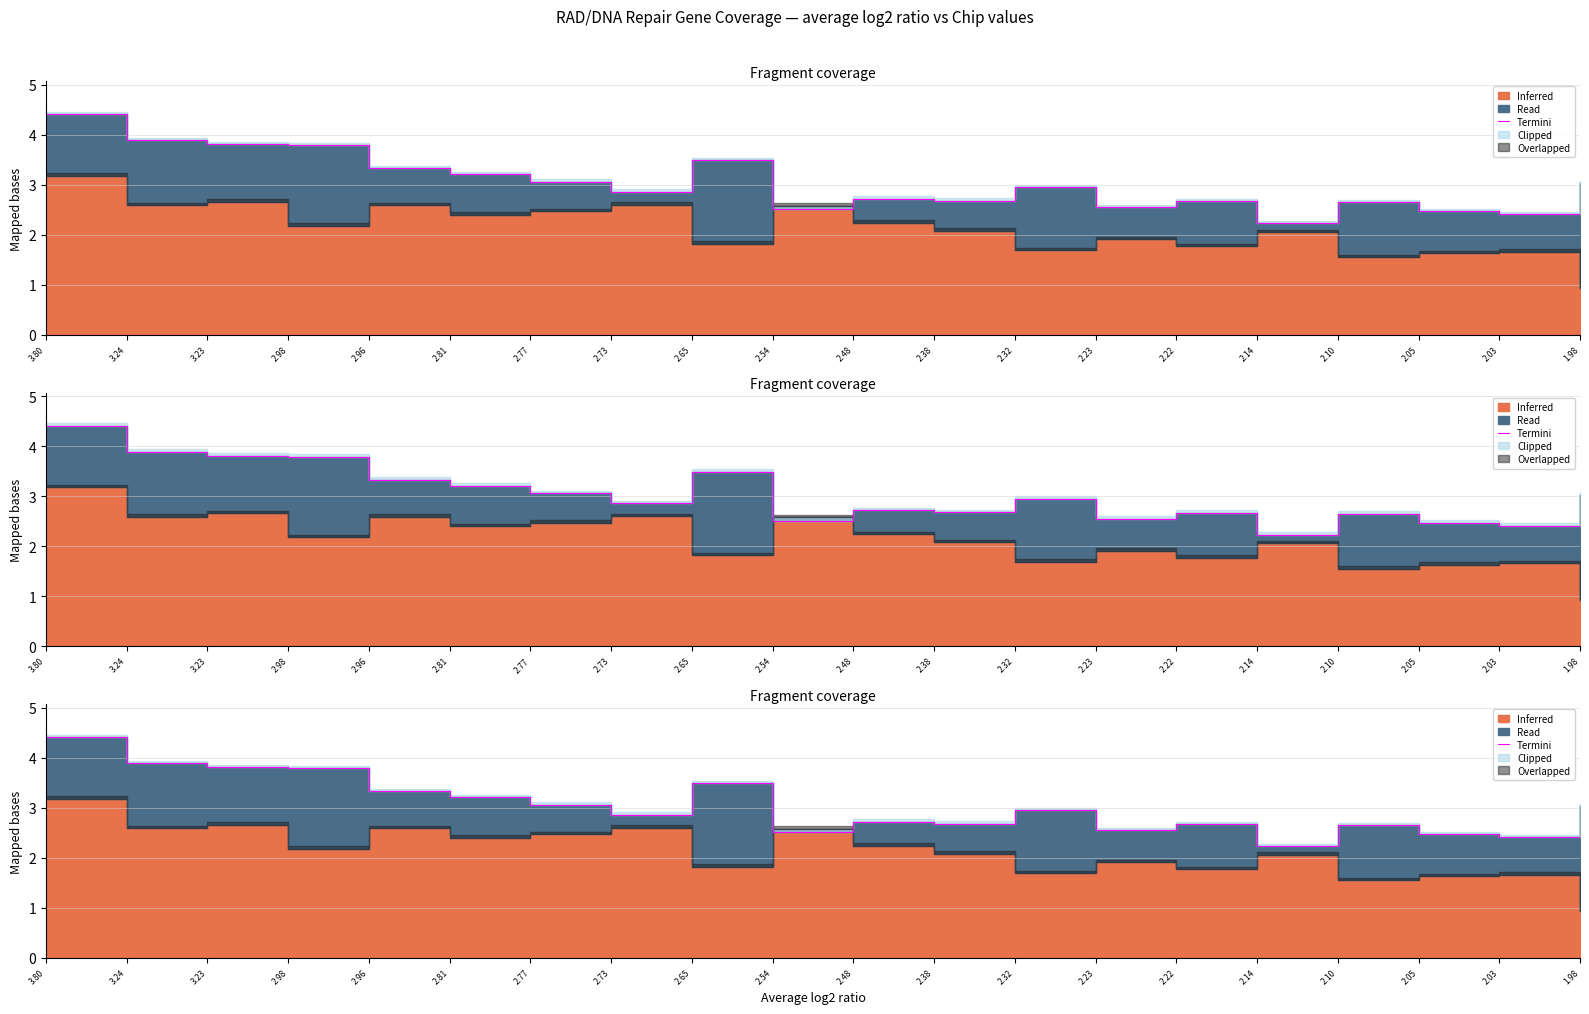

What position from the right is 2.98?

17